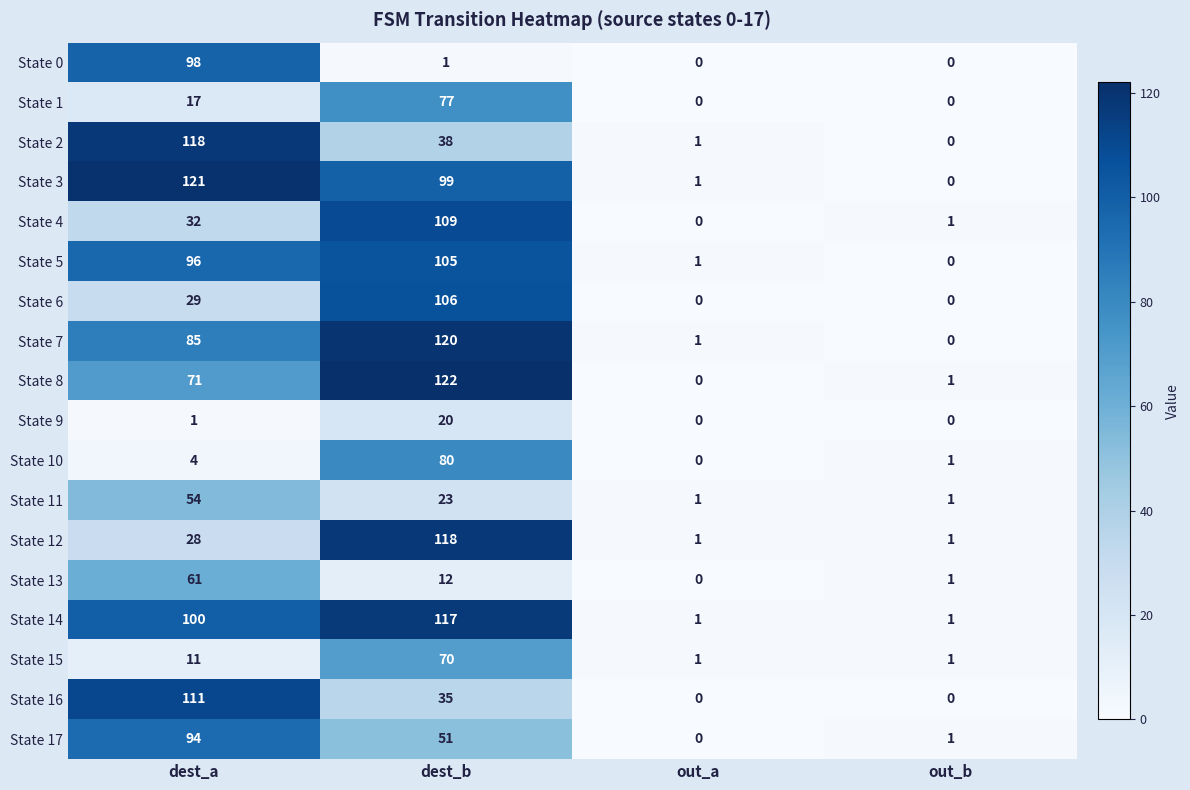

What is the maximum value shown in the chart?

122